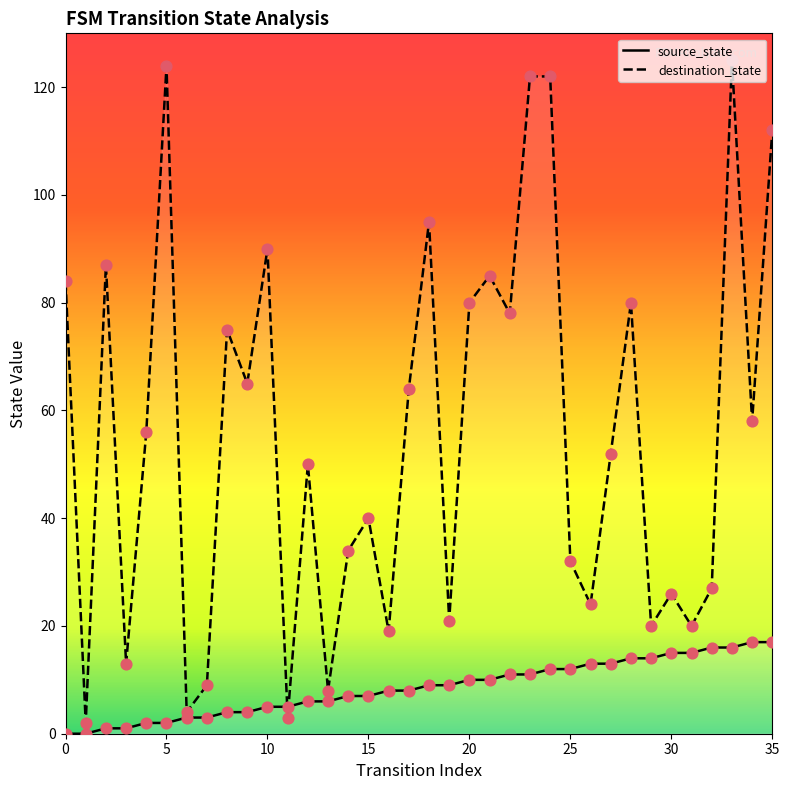

At which category is the sum across all series the highest?

33